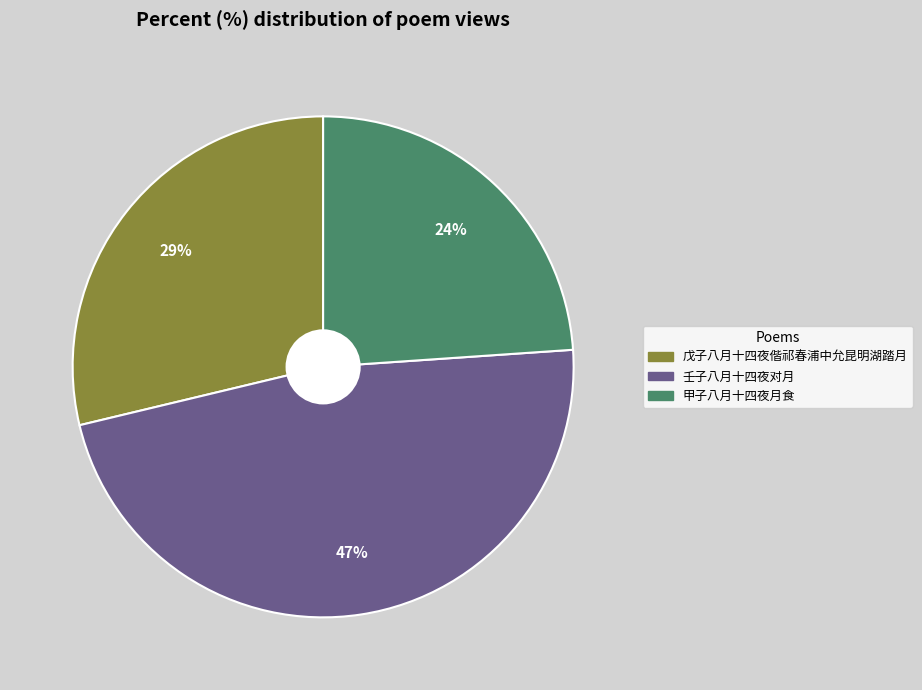

Which has a higher value, 壬子八月十四夜对月 or 甲子八月十四夜月食?

壬子八月十四夜对月